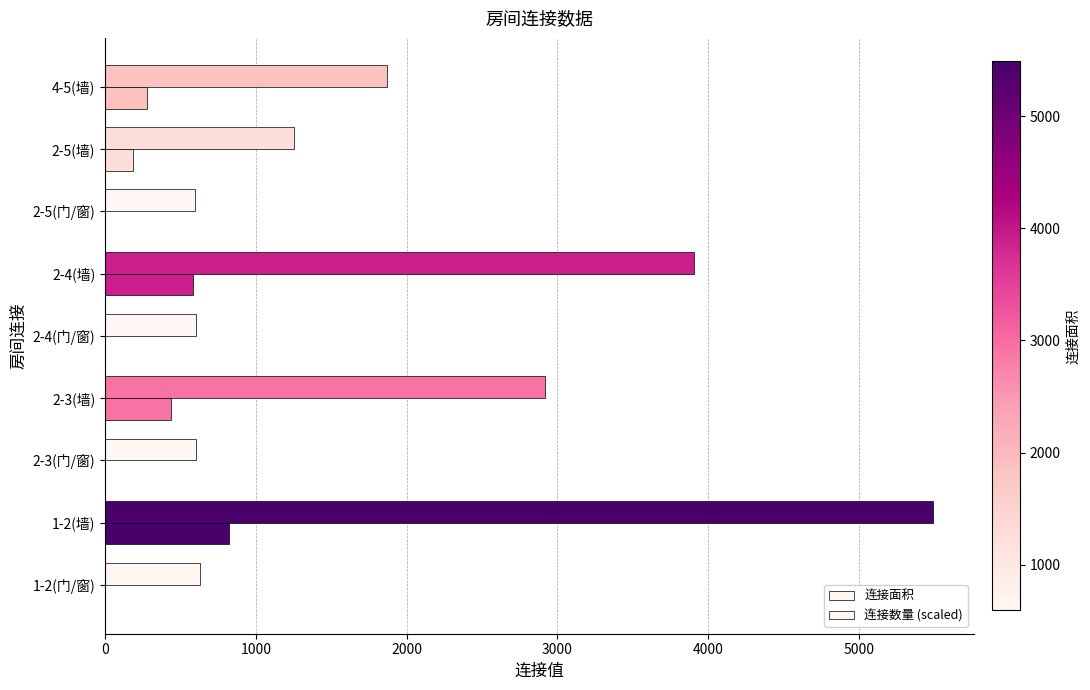

Which series has the widest spread of values?

连接面积